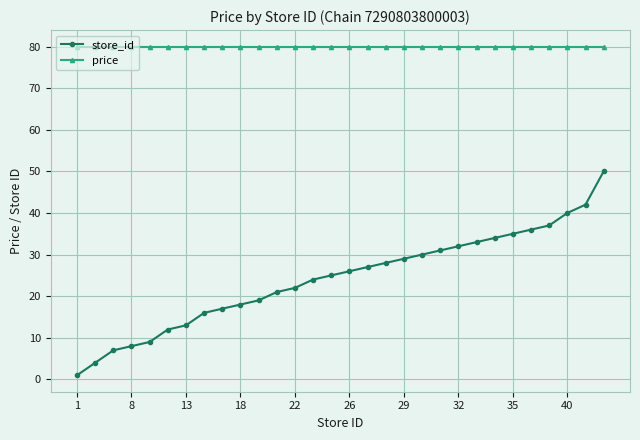

At how many categories does at least one series exceed 15?

30